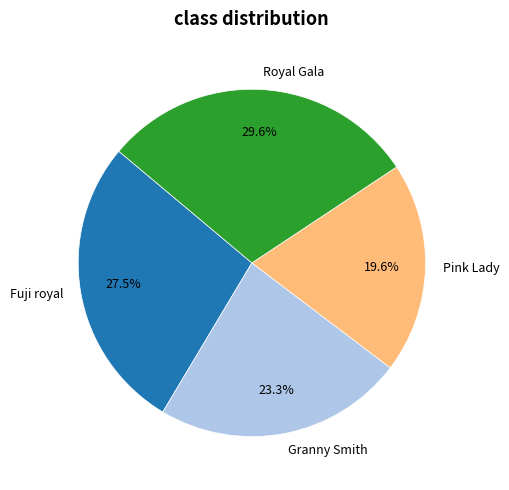

Count the number of slices in the pie.

4